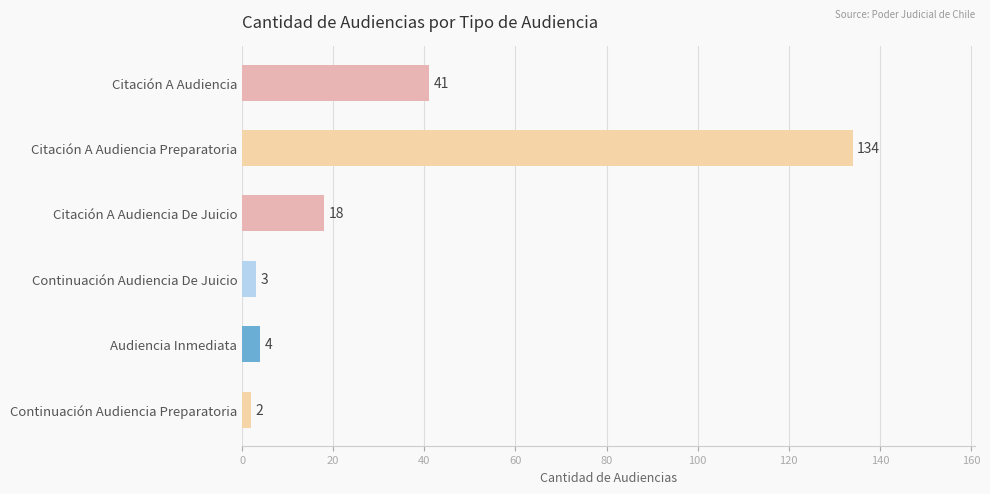

How many values are below 18?

3